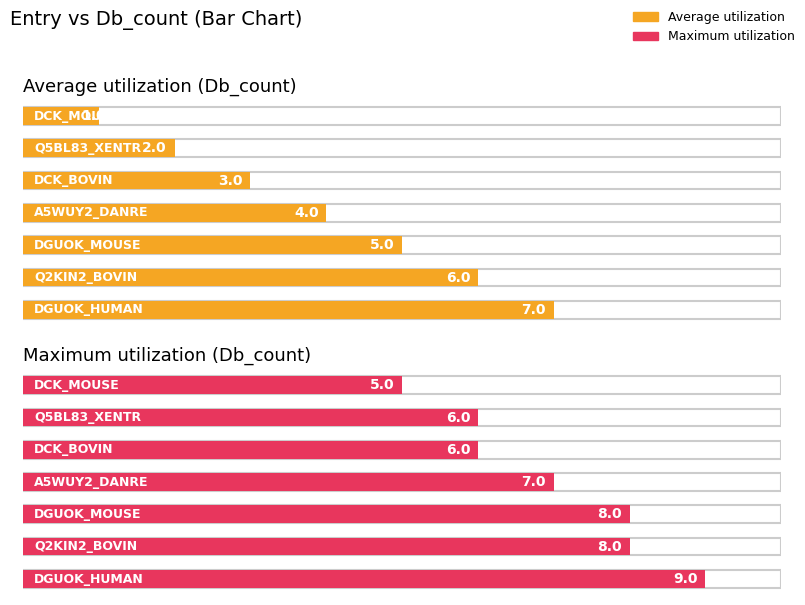

Reading left to right, transcribe all the data shown in this chart.

Average utilization: 7	6	5	4	3	2	1
Maximum utilization: 9	8	8	7	6	6	5